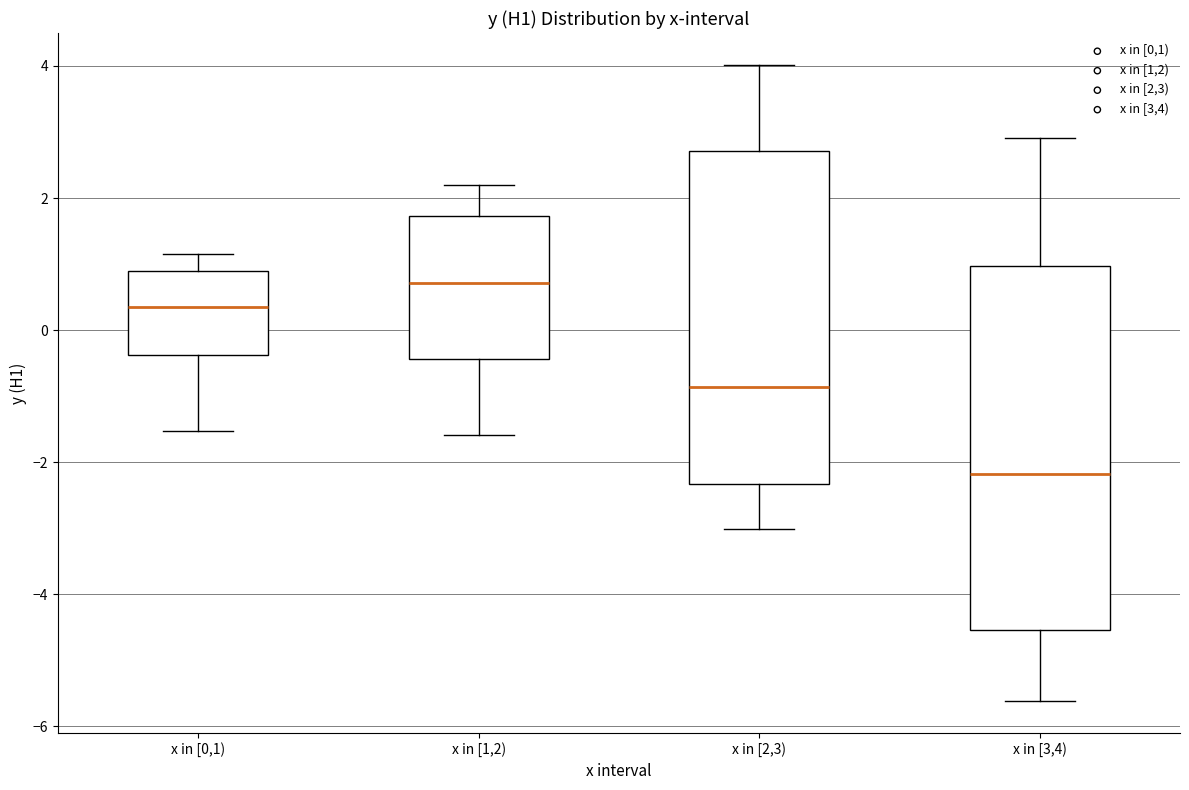

Which box's median line is the highest?

x in [1,2)